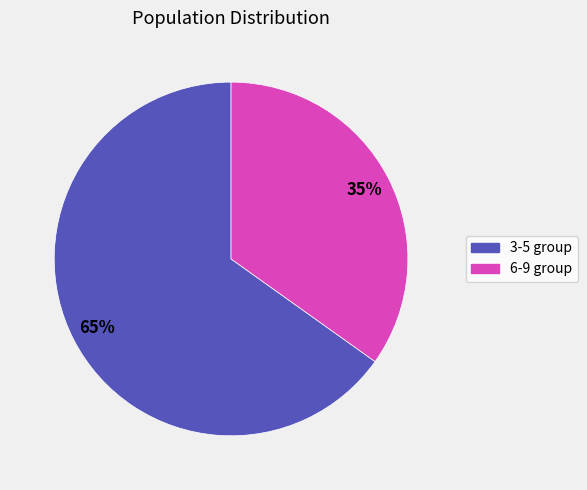

Is there any slice that represents more than half of the pie?

Yes